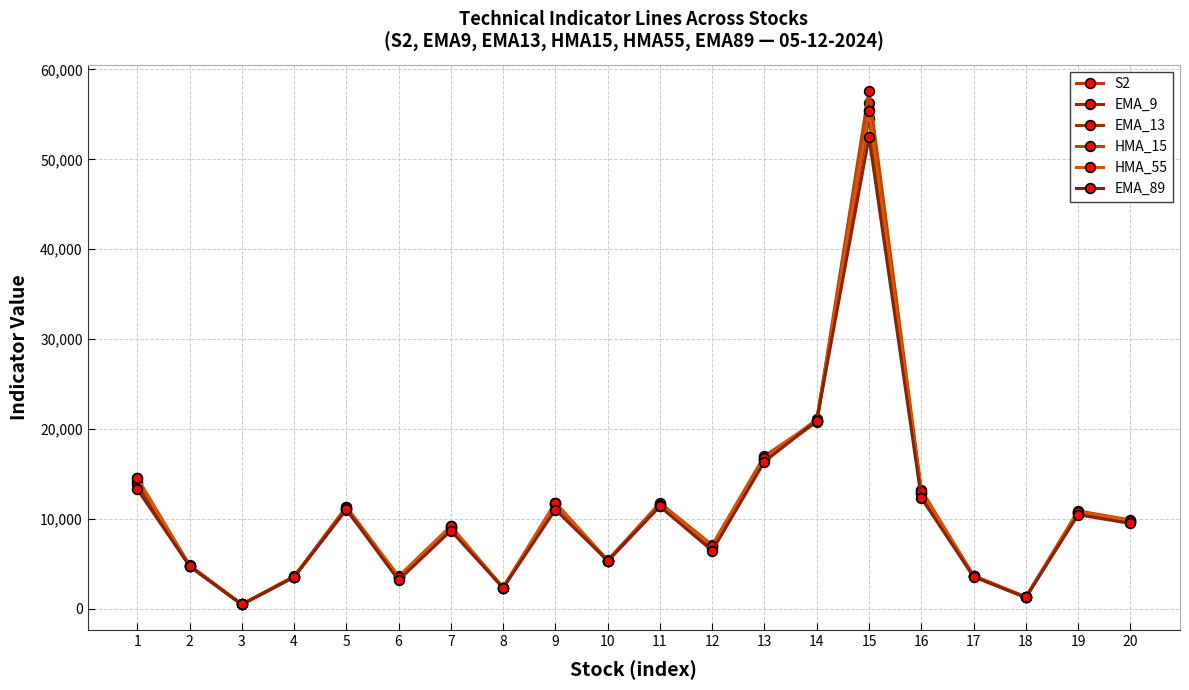

What is the difference between the highest and lowest values at 10?

102.1